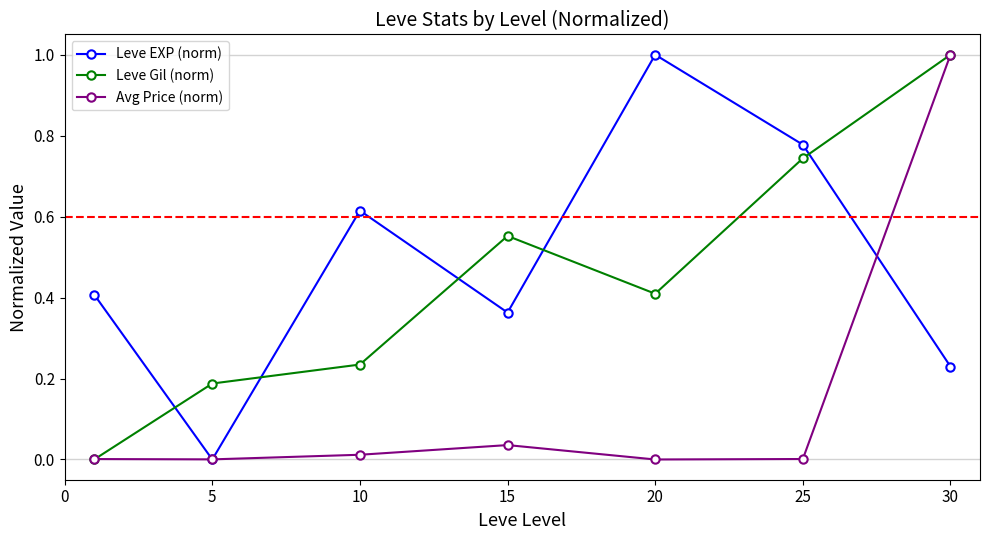

How many interior local valleys does the Leve Gil (norm) series have?

1